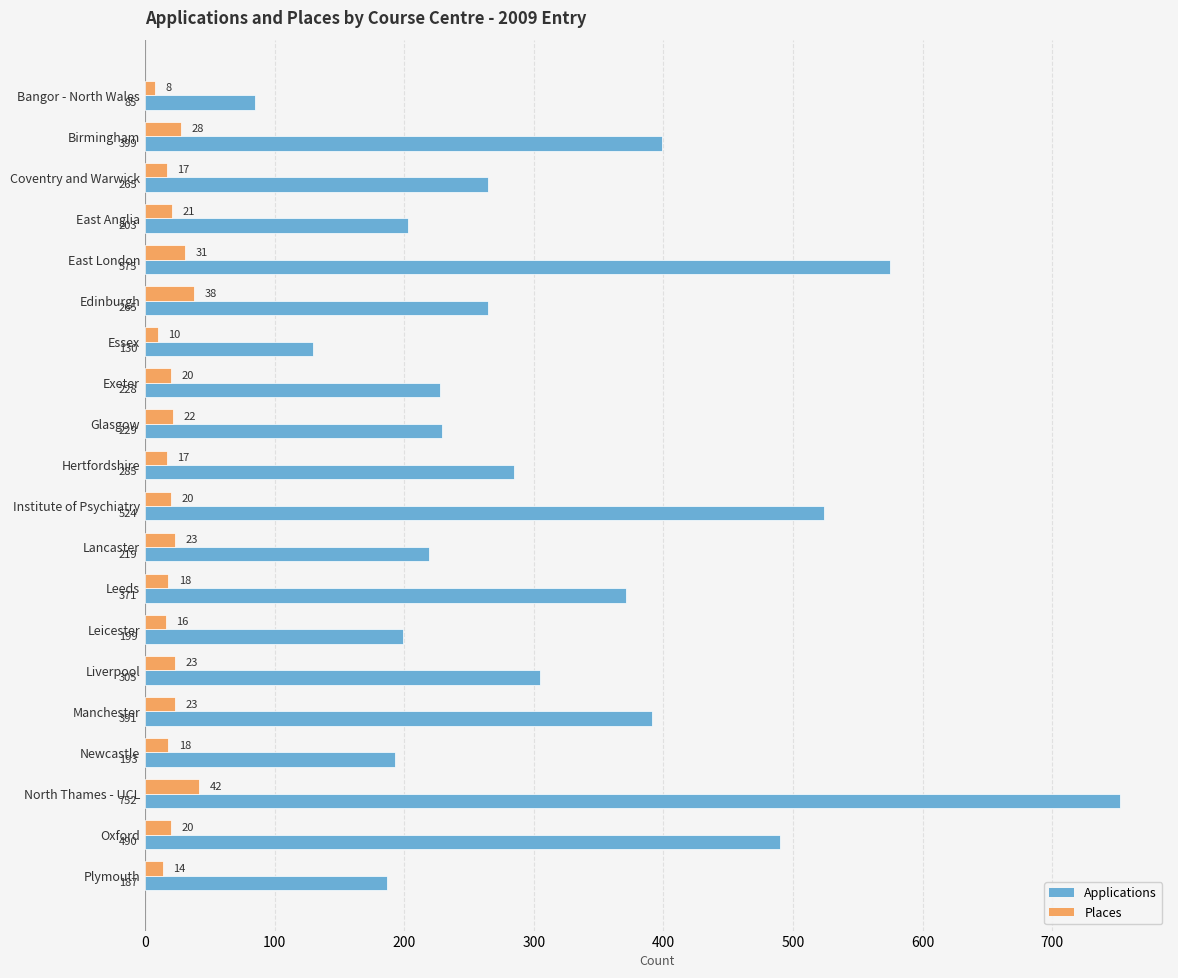

Which series has the largest range (max minus min)?

Applications